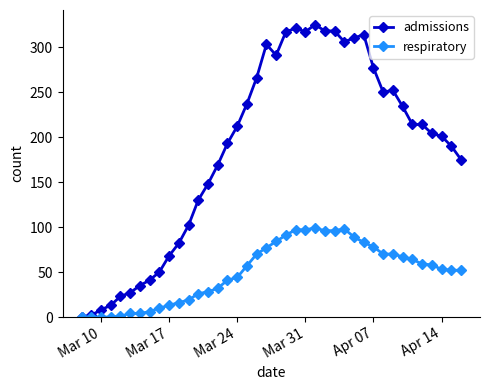

Which series has the widest spread of values?

admissions